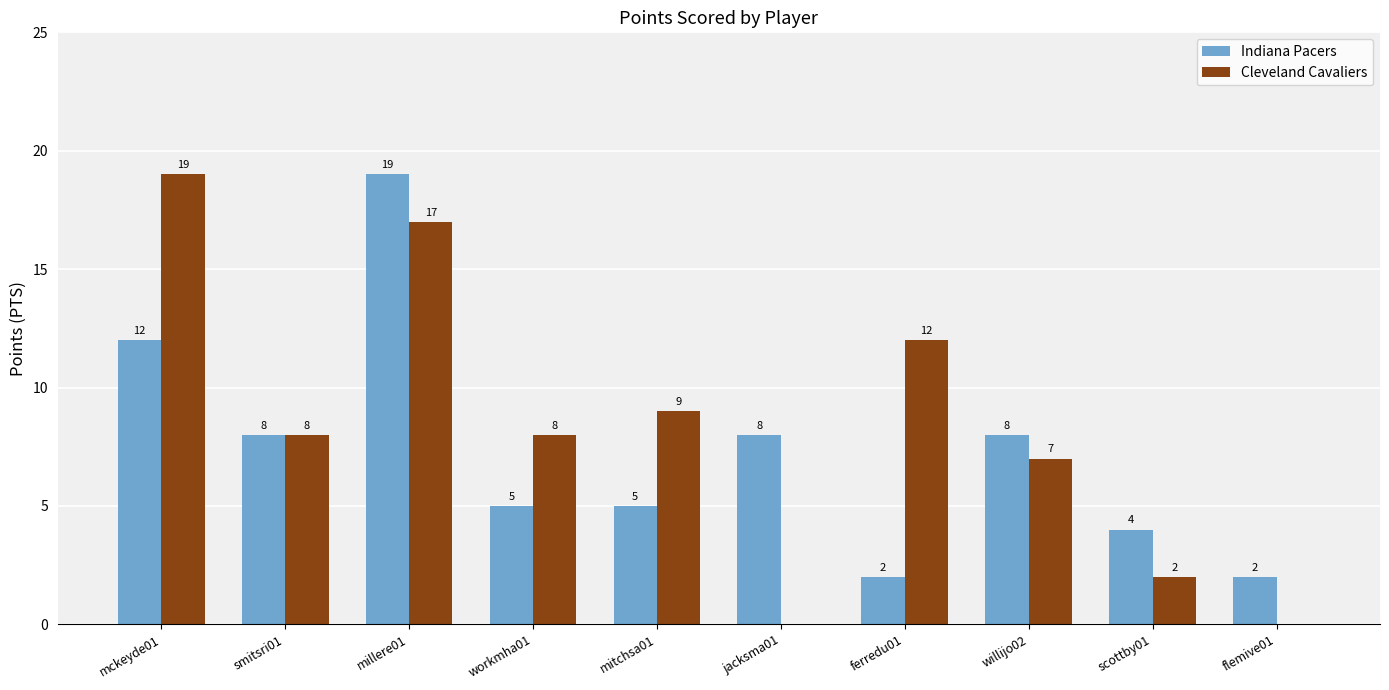

What is the sum of the Cleveland Cavaliers values at willijo02 and jacksma01?

7